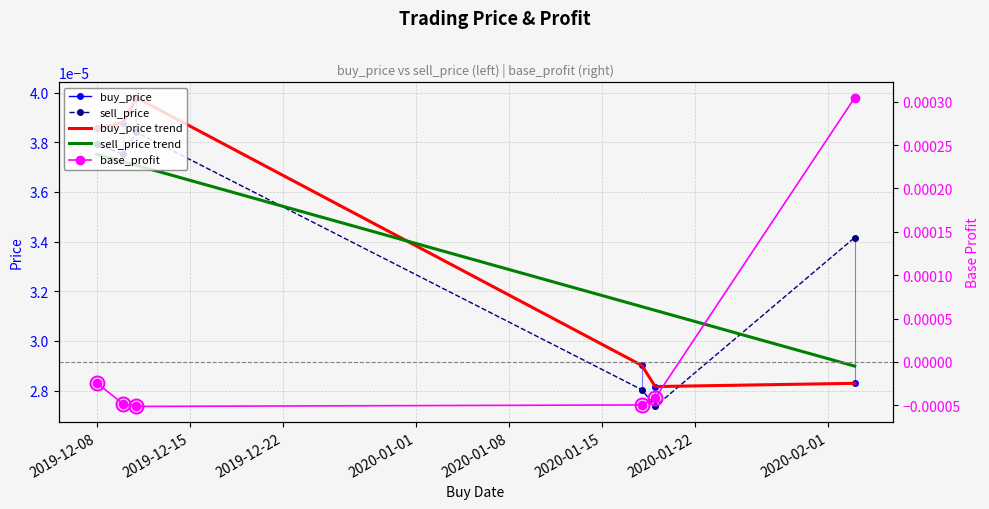

Is it true that buy_price trend equals 0.0 at 2019-12-22?

False